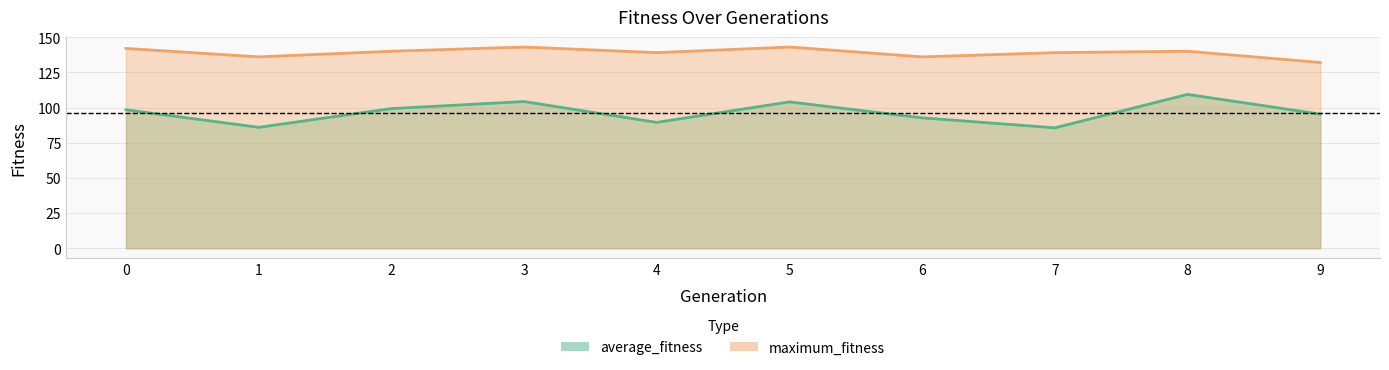

Is the value of maximum_fitness at 6 greater than the value of average_fitness at 1?

Yes